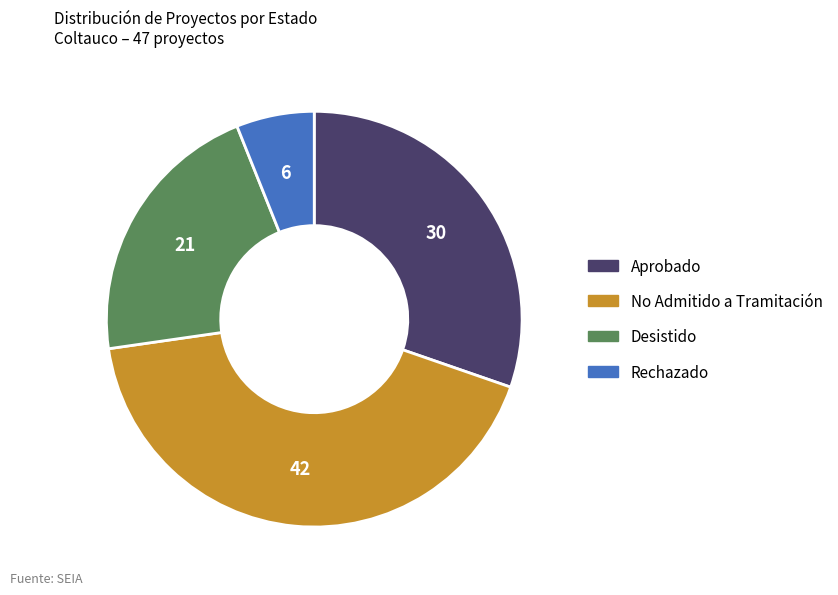

Between No Admitido a Tramitación and Desistido, which is larger?

No Admitido a Tramitación